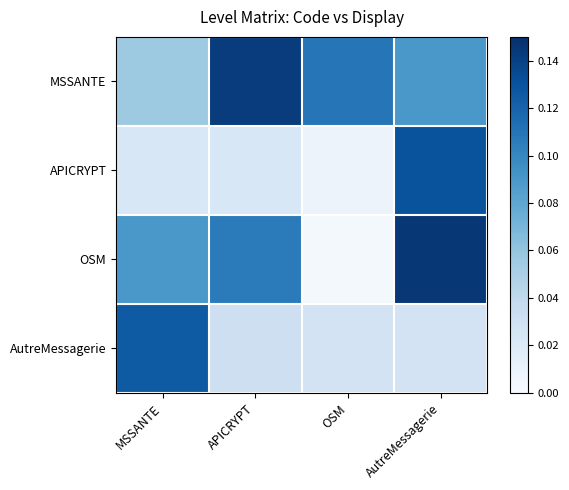

At how many categories does at least one series exceed 0?

4